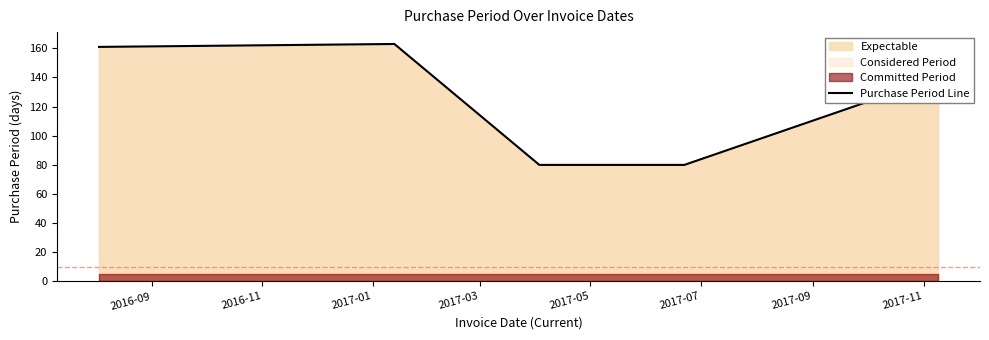

Reading left to right, transcribe all the data shown in this chart.

161	163	80	80	140